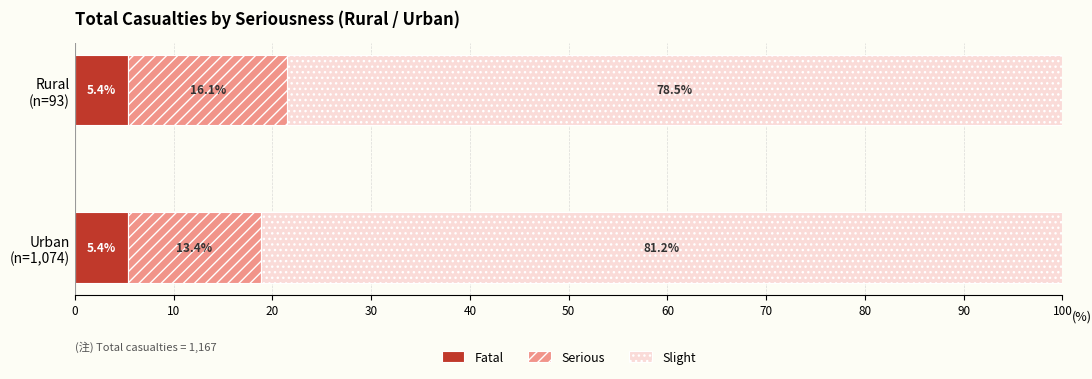

What is the average value of the Fatal series?

5.4